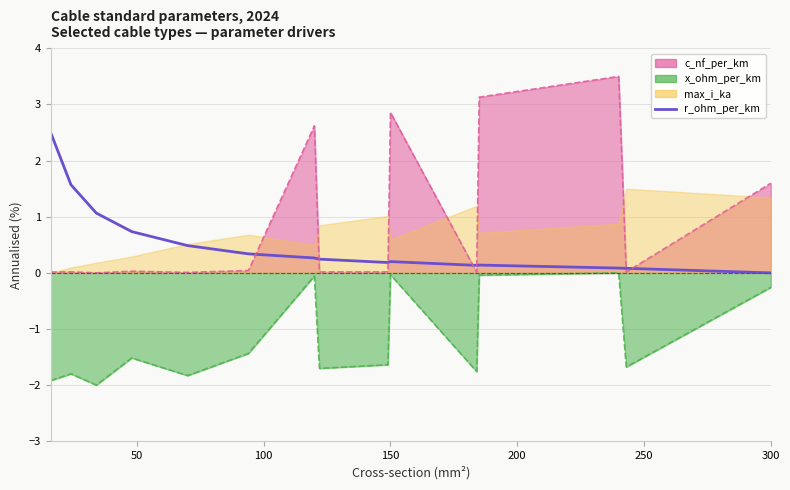

True or false: there are more than 0 points higher than both neighbors.

True